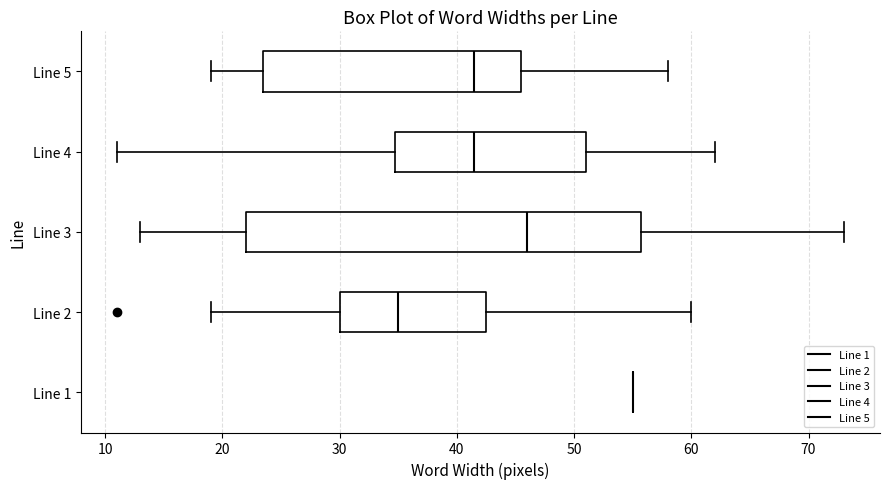

Reading bottom to top, transcribe this box plot: for each box, give where its median line is, the range the box spans, and where its two whiskers end, as read against the x-axis. The values are not printed on the chart, so give them approximately, as read against the axis.

Line 1: box collapsed to a line at 55, whiskers 55 to 55
Line 2: median 35, box 30 to 43, whiskers 19 to 60
Line 3: median 46, box 22 to 56, whiskers 13 to 73
Line 4: median 42, box 35 to 51, whiskers 11 to 62
Line 5: median 42, box 24 to 46, whiskers 19 to 58